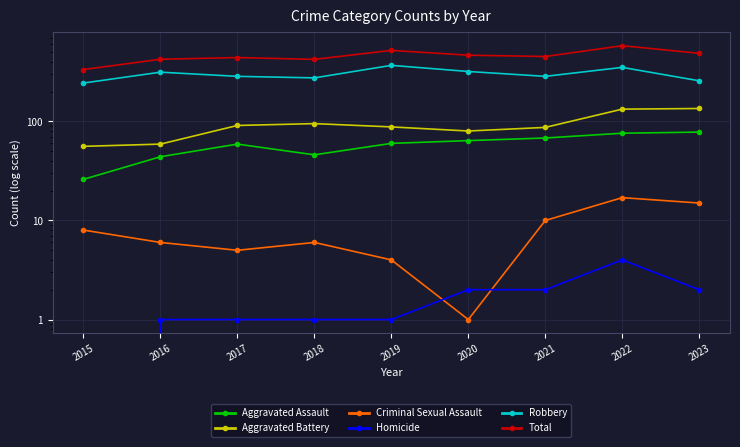

True or false: Aggravated Battery and Robbery cross at least once.

False